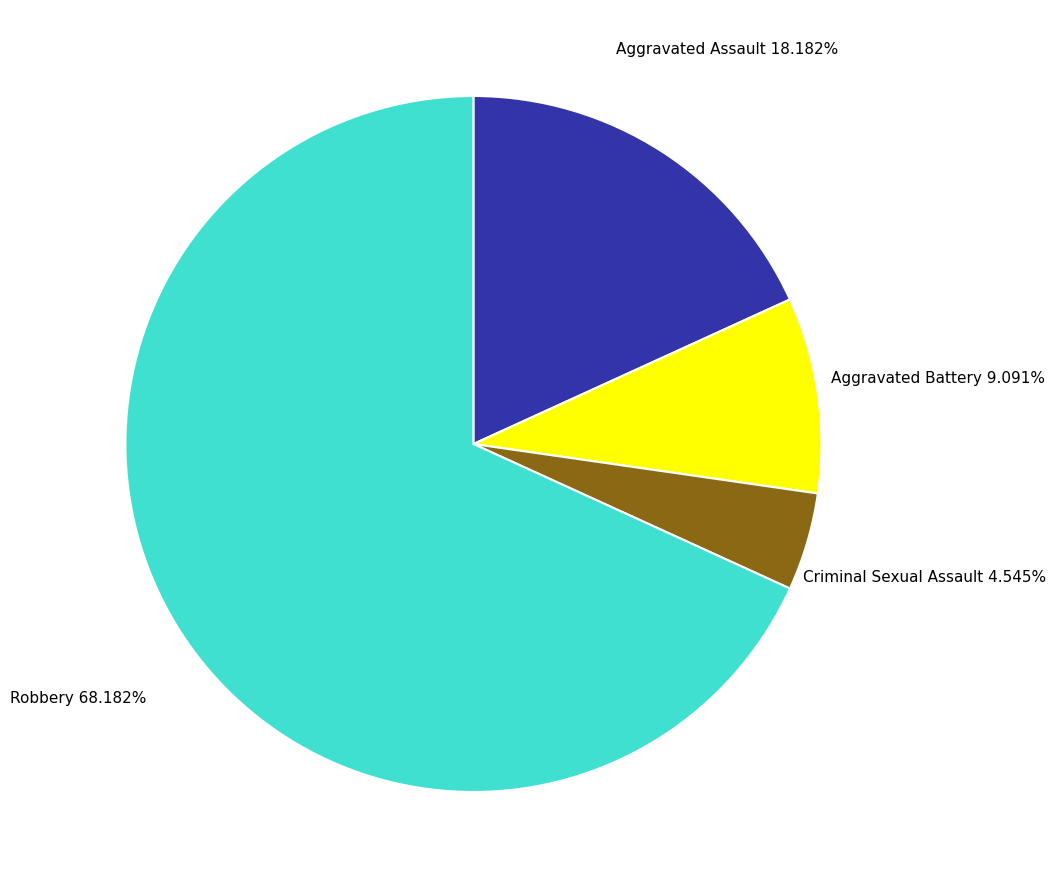

Which category has the biggest portion of the pie?

Robbery